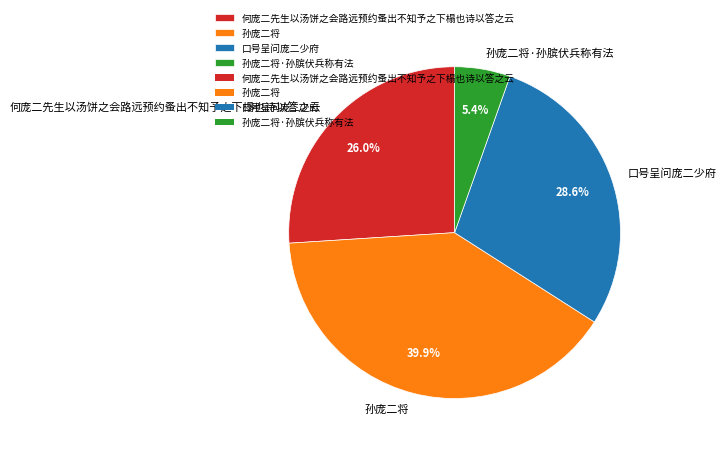

Count the number of slices in the pie.

4